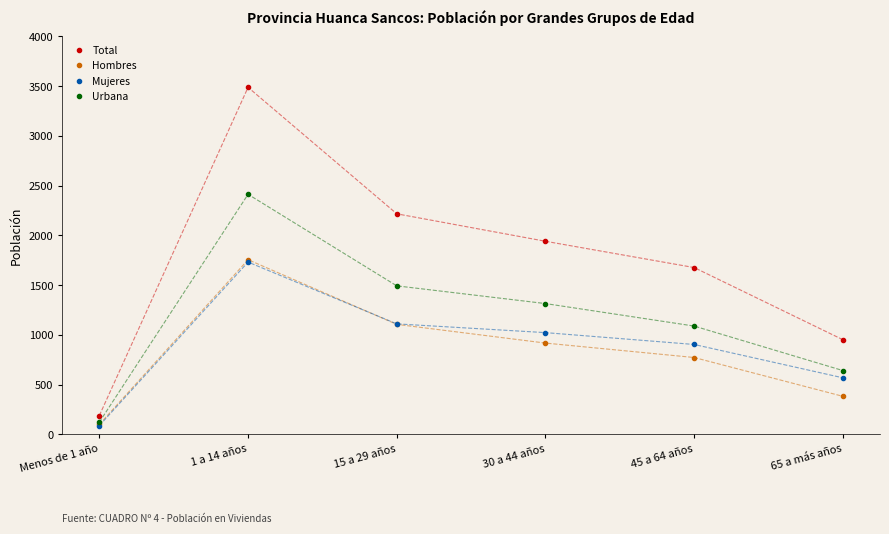

Is the value of Hombres at 15 a 29 años greater than the value of Total at 1 a 14 años?

No